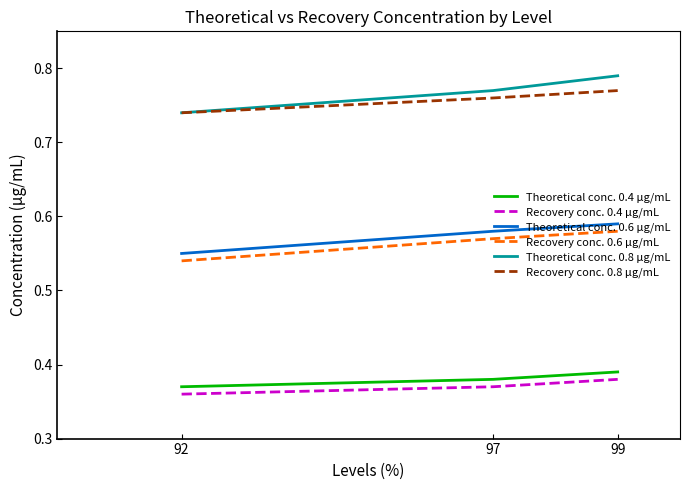

At which category does the chart reach its peak across all series?

99